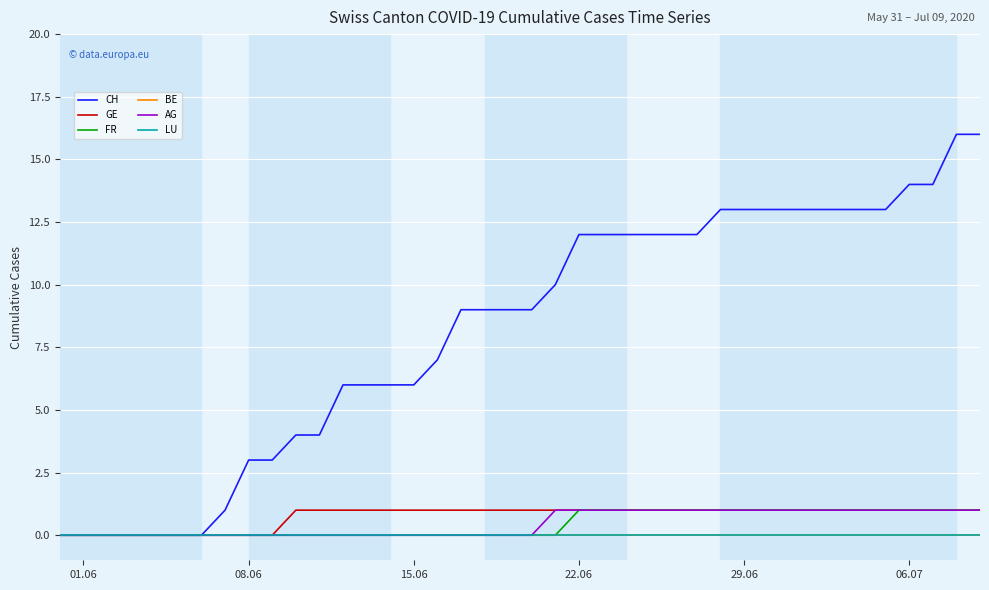

Is this an area chart (filled region under the line)?

No